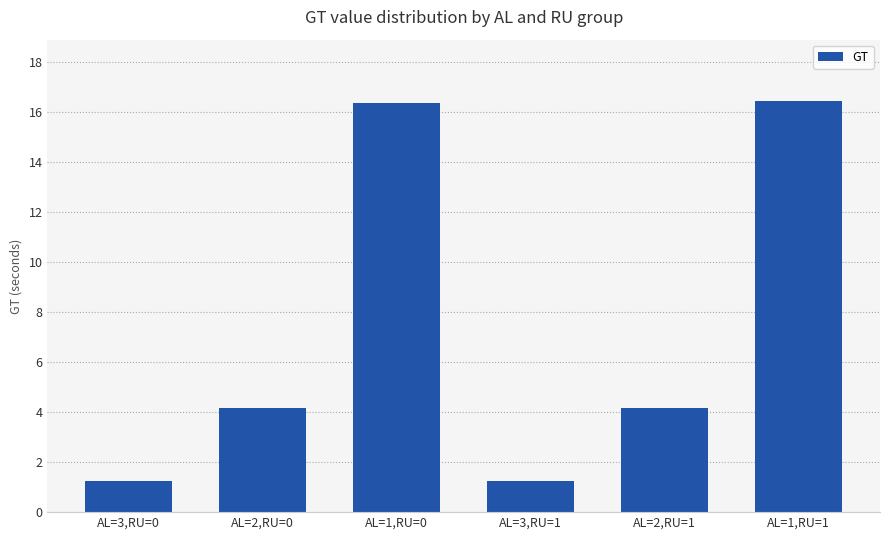

What is the label of the 1st bar from the left?

AL=3,RU=0